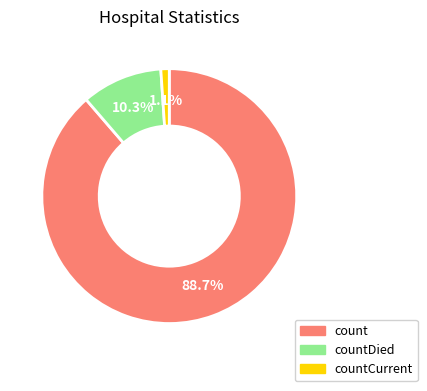

To the nearest percent, what is the combined percentage of countDied and count?

99%